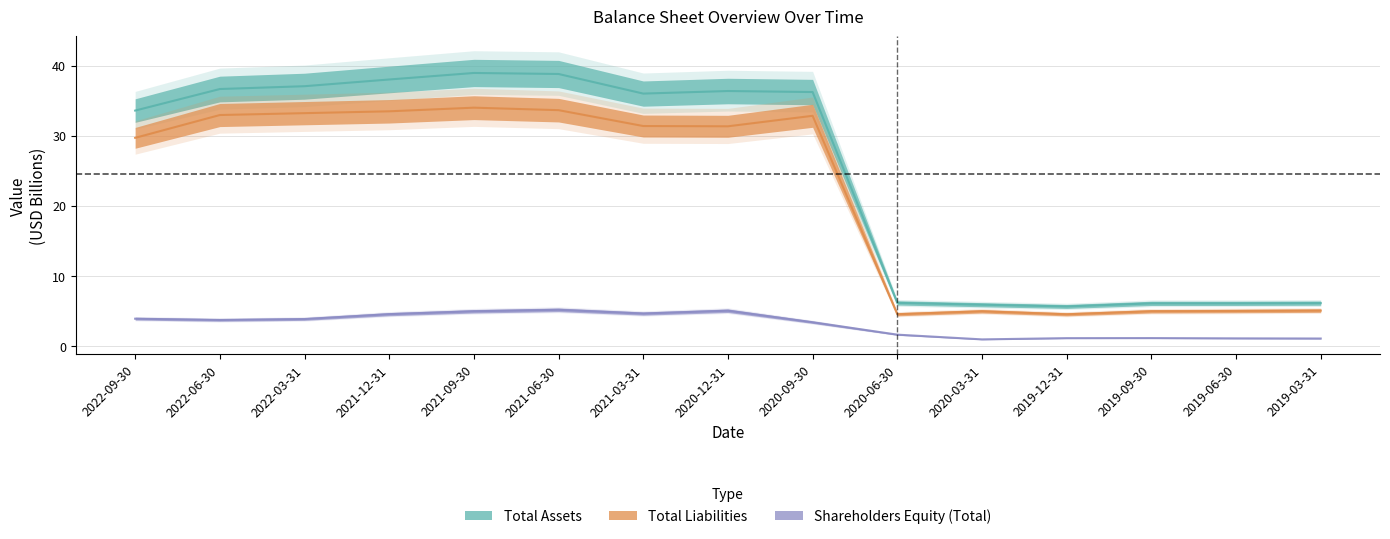

What is the label of the 7th point from the left?

2021-03-31